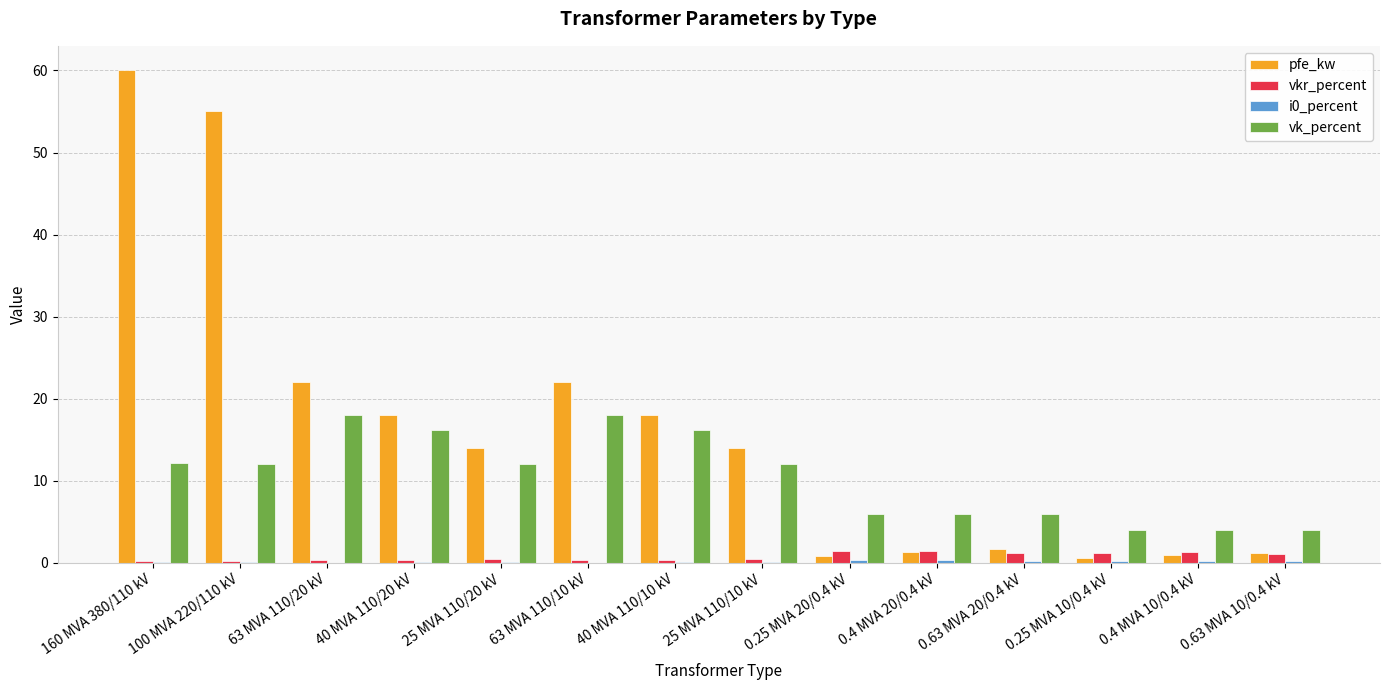

Is it true that pfe_kw equals 20.4 at 25 MVA 110/20 kV?

False